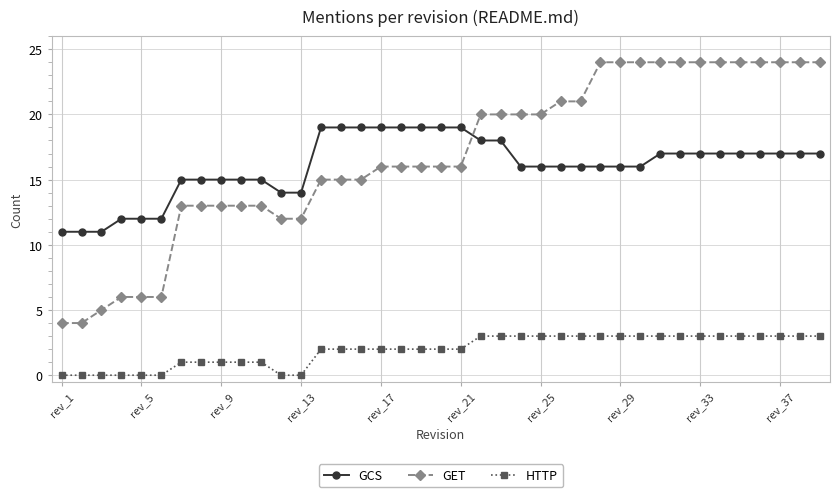

At how many categories does at least one series exceed 23?

12